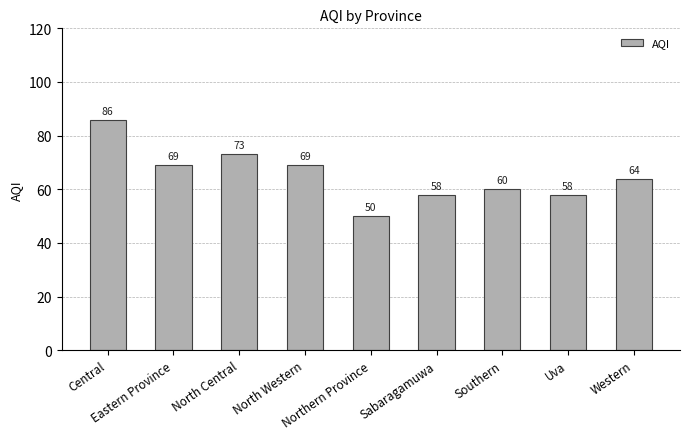

How many data points are less than 64?

4